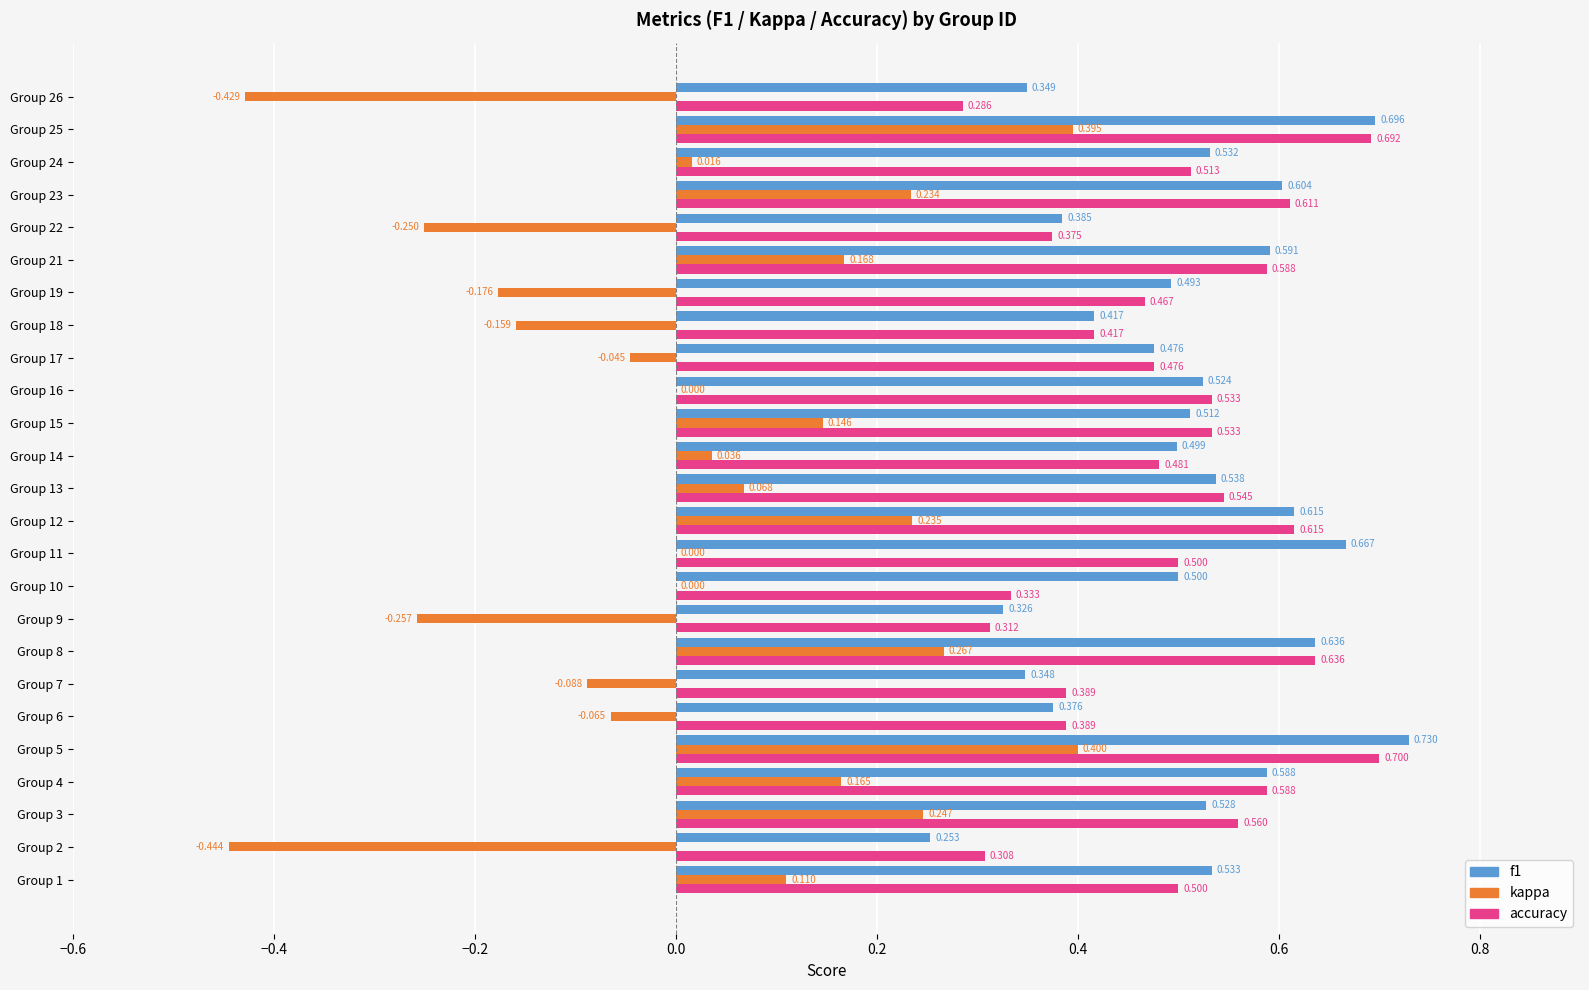

Between Group 3 and Group 14, which series saw the biggest shift?

kappa